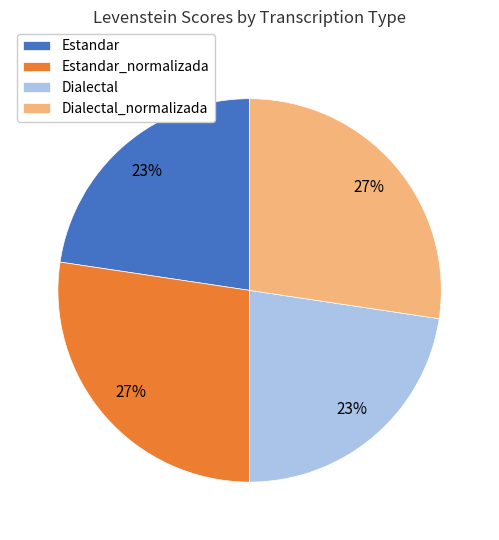

To the nearest percent, what is the average slice percentage?

25%